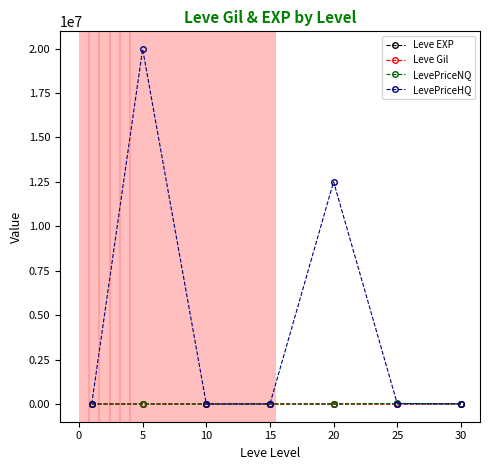

What is the average value of the Leve EXP series?

83.4